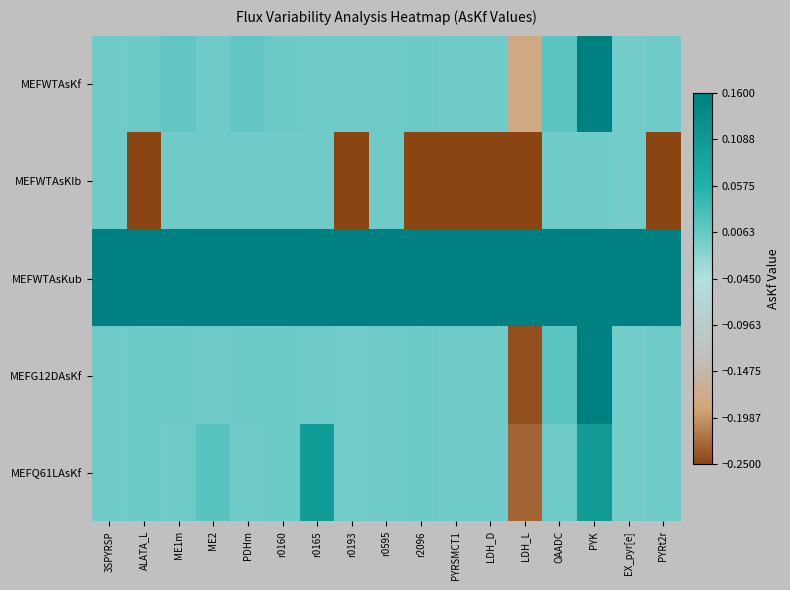

What is the difference between the highest and lowest values at r2096?

0.6